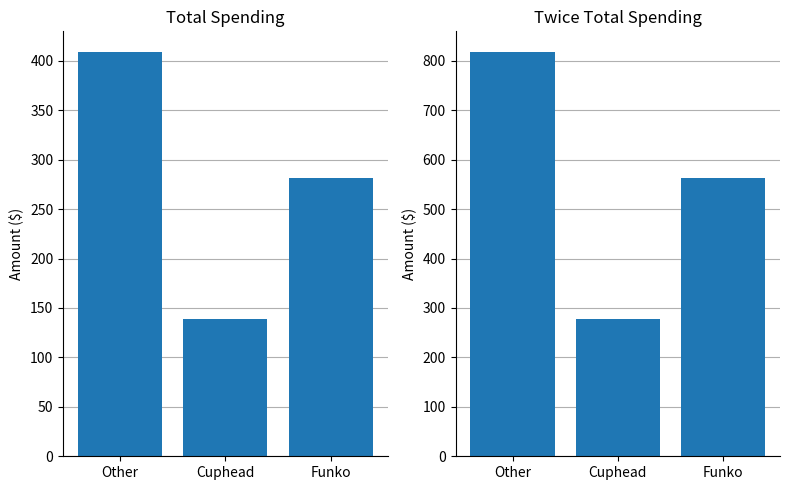

At which label does Total first exceed 281?

Other